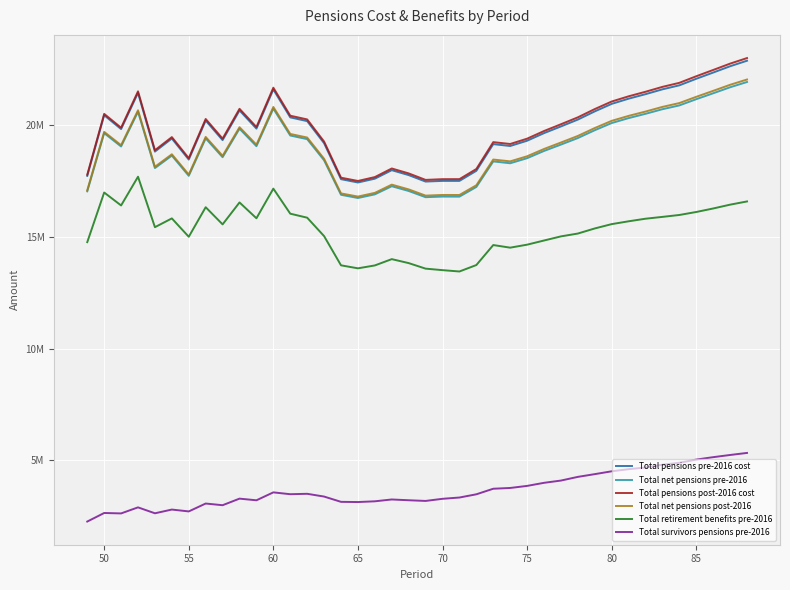

What are all the series names shown in the legend?

Total pensions pre-2016 cost, Total net pensions pre-2016, Total pensions post-2016 cost, Total net pensions post-2016, Total retirement benefits pre-2016, Total survivors pensions pre-2016